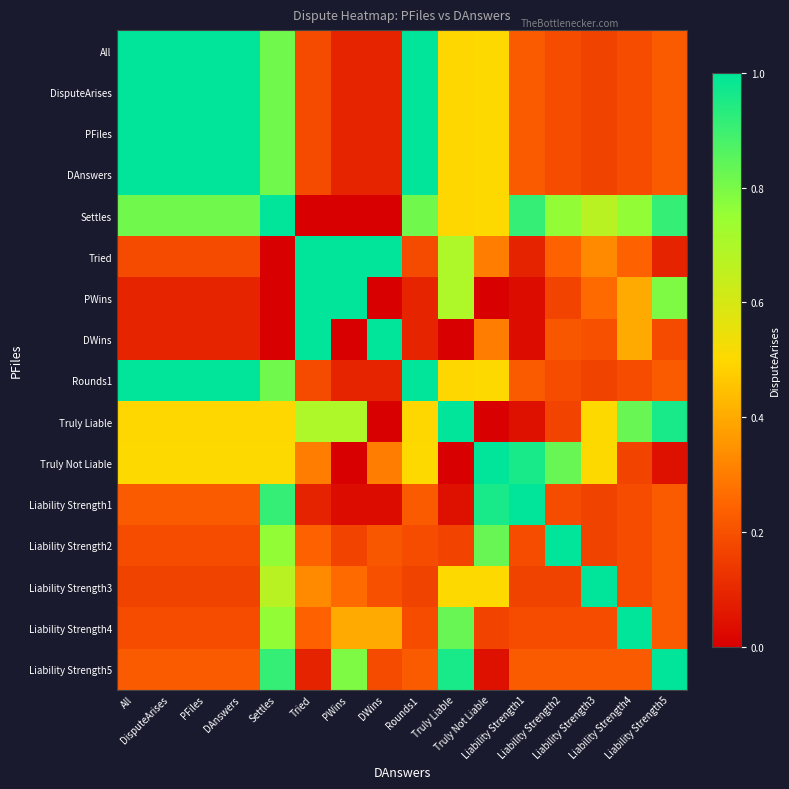

Reading left to right, list all the values displayed in this chart.

All: All=1.0	DisputeArises=1.0	PFiles=1.0	DAnswers=1.0	Settles=0.8	Tried=0.2	PWins=0.1	DWins=0.1	Rounds1=1.0	Truly Liable=0.5	Truly Not Liable=0.5	Liability Strength1=0.2	Liability Strength2=0.2	Liability Strength3=0.2	Liability Strength4=0.2	Liability Strength5=0.2
DisputeArises: All=1.0	DisputeArises=1.0	PFiles=1.0	DAnswers=1.0	Settles=0.8	Tried=0.2	PWins=0.1	DWins=0.1	Rounds1=1.0	Truly Liable=0.5	Truly Not Liable=0.5	Liability Strength1=0.2	Liability Strength2=0.2	Liability Strength3=0.2	Liability Strength4=0.2	Liability Strength5=0.2
PFiles: All=1.0	DisputeArises=1.0	PFiles=1.0	DAnswers=1.0	Settles=0.8	Tried=0.2	PWins=0.1	DWins=0.1	Rounds1=1.0	Truly Liable=0.5	Truly Not Liable=0.5	Liability Strength1=0.2	Liability Strength2=0.2	Liability Strength3=0.2	Liability Strength4=0.2	Liability Strength5=0.2
DAnswers: All=1.0	DisputeArises=1.0	PFiles=1.0	DAnswers=1.0	Settles=0.8	Tried=0.2	PWins=0.1	DWins=0.1	Rounds1=1.0	Truly Liable=0.5	Truly Not Liable=0.5	Liability Strength1=0.2	Liability Strength2=0.2	Liability Strength3=0.2	Liability Strength4=0.2	Liability Strength5=0.2
Settles: All=0.8	DisputeArises=0.8	PFiles=0.8	DAnswers=0.8	Settles=1.0	Tried=0.0	PWins=0.0	DWins=0.0	Rounds1=0.8	Truly Liable=0.5	Truly Not Liable=0.5	Liability Strength1=0.9	Liability Strength2=0.8	Liability Strength3=0.7	Liability Strength4=0.8	Liability Strength5=0.9
Tried: All=0.2	DisputeArises=0.2	PFiles=0.2	DAnswers=0.2	Settles=0.0	Tried=1.0	PWins=1.0	DWins=1.0	Rounds1=0.2	Truly Liable=0.7	Truly Not Liable=0.3	Liability Strength1=0.1	Liability Strength2=0.2	Liability Strength3=0.3	Liability Strength4=0.2	Liability Strength5=0.1
PWins: All=0.1	DisputeArises=0.1	PFiles=0.1	DAnswers=0.1	Settles=0.0	Tried=1.0	PWins=1.0	DWins=0.0	Rounds1=0.1	Truly Liable=0.7	Truly Not Liable=0.0	Liability Strength1=0.0	Liability Strength2=0.2	Liability Strength3=0.3	Liability Strength4=0.4	Liability Strength5=0.8
DWins: All=0.1	DisputeArises=0.1	PFiles=0.1	DAnswers=0.1	Settles=0.0	Tried=1.0	PWins=0.0	DWins=1.0	Rounds1=0.1	Truly Liable=0.0	Truly Not Liable=0.3	Liability Strength1=0.0	Liability Strength2=0.2	Liability Strength3=0.2	Liability Strength4=0.4	Liability Strength5=0.2
Rounds1: All=1.0	DisputeArises=1.0	PFiles=1.0	DAnswers=1.0	Settles=0.8	Tried=0.2	PWins=0.1	DWins=0.1	Rounds1=1.0	Truly Liable=0.5	Truly Not Liable=0.5	Liability Strength1=0.2	Liability Strength2=0.2	Liability Strength3=0.2	Liability Strength4=0.2	Liability Strength5=0.2
Truly Liable: All=0.5	DisputeArises=0.5	PFiles=0.5	DAnswers=0.5	Settles=0.5	Tried=0.7	PWins=0.7	DWins=0.0	Rounds1=0.5	Truly Liable=1.0	Truly Not Liable=0.0	Liability Strength1=0.0	Liability Strength2=0.2	Liability Strength3=0.5	Liability Strength4=0.8	Liability Strength5=1.0
Truly Not Liable: All=0.5	DisputeArises=0.5	PFiles=0.5	DAnswers=0.5	Settles=0.5	Tried=0.3	PWins=0.0	DWins=0.3	Rounds1=0.5	Truly Liable=0.0	Truly Not Liable=1.0	Liability Strength1=1.0	Liability Strength2=0.8	Liability Strength3=0.5	Liability Strength4=0.2	Liability Strength5=0.0
Liability Strength1: All=0.2	DisputeArises=0.2	PFiles=0.2	DAnswers=0.2	Settles=0.9	Tried=0.1	PWins=0.0	DWins=0.0	Rounds1=0.2	Truly Liable=0.0	Truly Not Liable=1.0	Liability Strength1=1.0	Liability Strength2=0.2	Liability Strength3=0.2	Liability Strength4=0.2	Liability Strength5=0.2
Liability Strength2: All=0.2	DisputeArises=0.2	PFiles=0.2	DAnswers=0.2	Settles=0.8	Tried=0.2	PWins=0.2	DWins=0.2	Rounds1=0.2	Truly Liable=0.2	Truly Not Liable=0.8	Liability Strength1=0.2	Liability Strength2=1.0	Liability Strength3=0.2	Liability Strength4=0.2	Liability Strength5=0.2
Liability Strength3: All=0.2	DisputeArises=0.2	PFiles=0.2	DAnswers=0.2	Settles=0.7	Tried=0.3	PWins=0.3	DWins=0.2	Rounds1=0.2	Truly Liable=0.5	Truly Not Liable=0.5	Liability Strength1=0.2	Liability Strength2=0.2	Liability Strength3=1.0	Liability Strength4=0.2	Liability Strength5=0.2
Liability Strength4: All=0.2	DisputeArises=0.2	PFiles=0.2	DAnswers=0.2	Settles=0.8	Tried=0.2	PWins=0.4	DWins=0.4	Rounds1=0.2	Truly Liable=0.8	Truly Not Liable=0.2	Liability Strength1=0.2	Liability Strength2=0.2	Liability Strength3=0.2	Liability Strength4=1.0	Liability Strength5=0.2
Liability Strength5: All=0.2	DisputeArises=0.2	PFiles=0.2	DAnswers=0.2	Settles=0.9	Tried=0.1	PWins=0.8	DWins=0.2	Rounds1=0.2	Truly Liable=1.0	Truly Not Liable=0.0	Liability Strength1=0.2	Liability Strength2=0.2	Liability Strength3=0.2	Liability Strength4=0.2	Liability Strength5=1.0